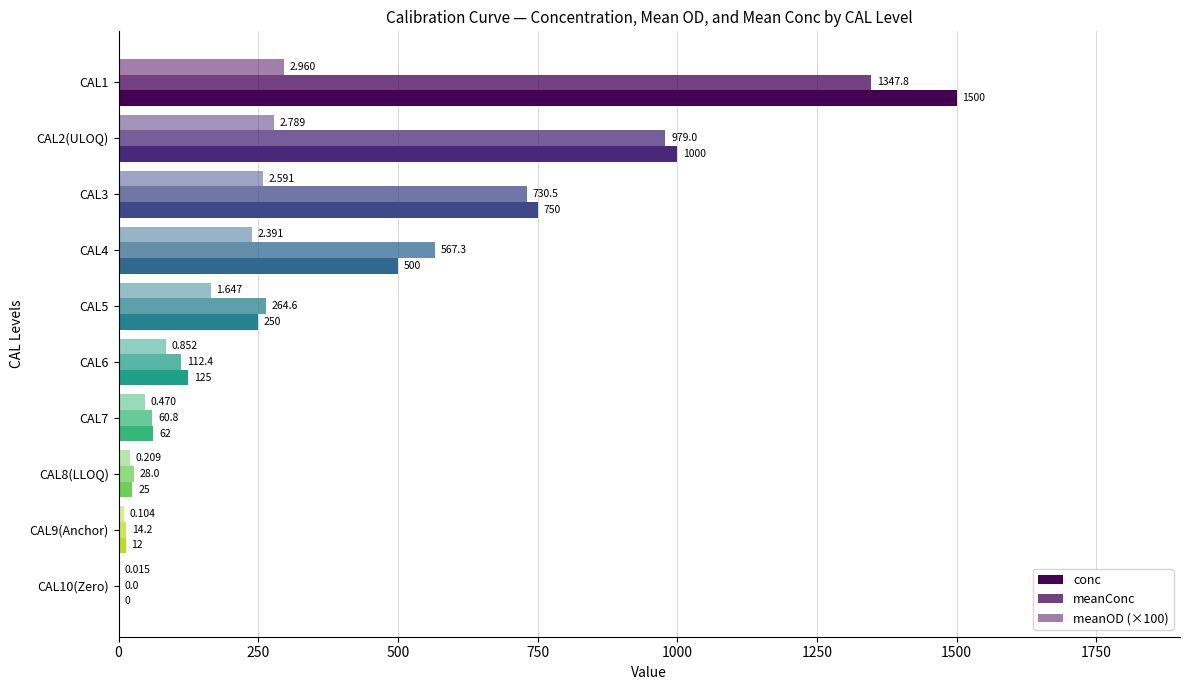

How many distinct data groups are displayed?

3